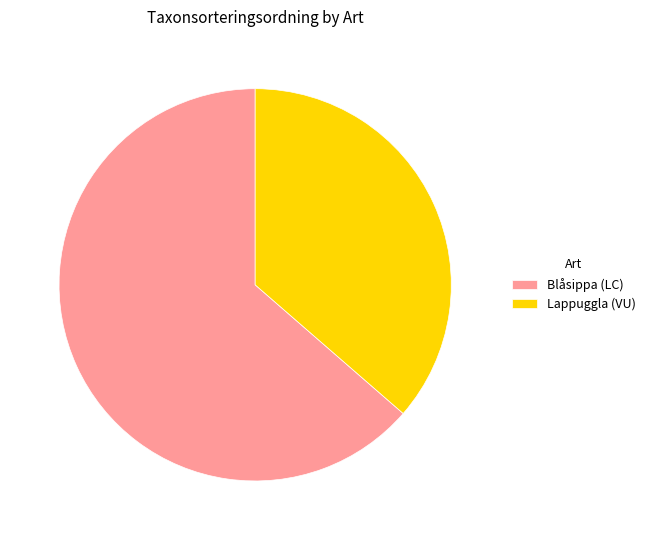

The Blåsippa (LC) slice represents 64% of the pie. True or false?

True